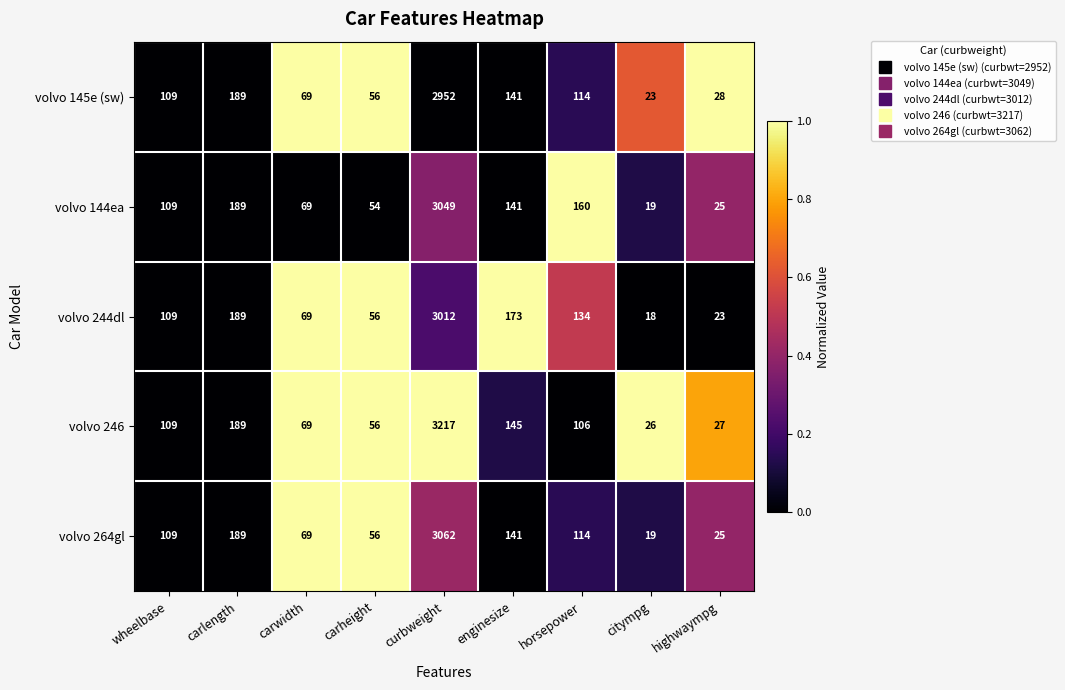

Which series changed the most between wheelbase and citympg?

volvo 244dl